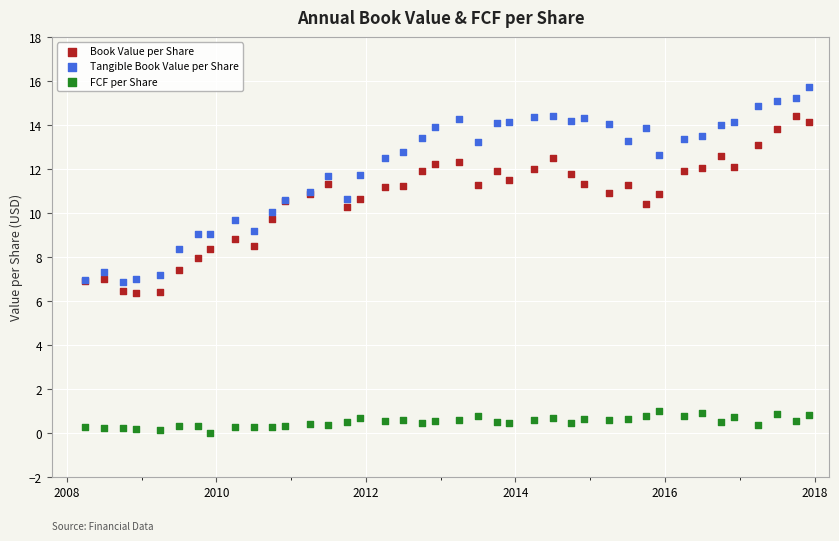

Which series reaches the maximum Y coordinate?

Tangible Book Value per Share